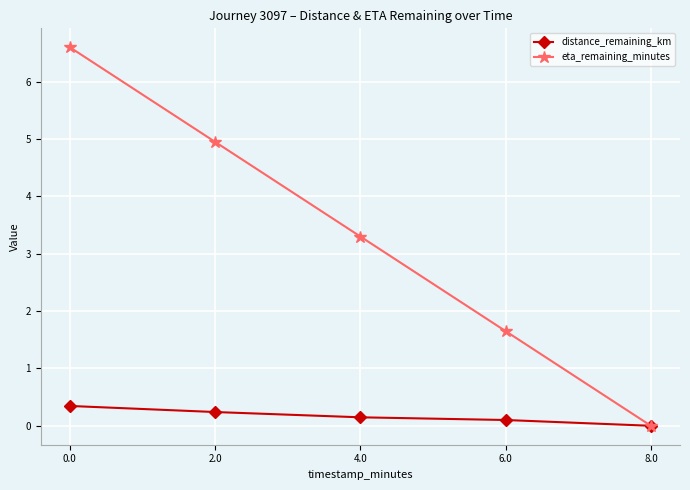

How many positive values does the distance_remaining_km series have?

4